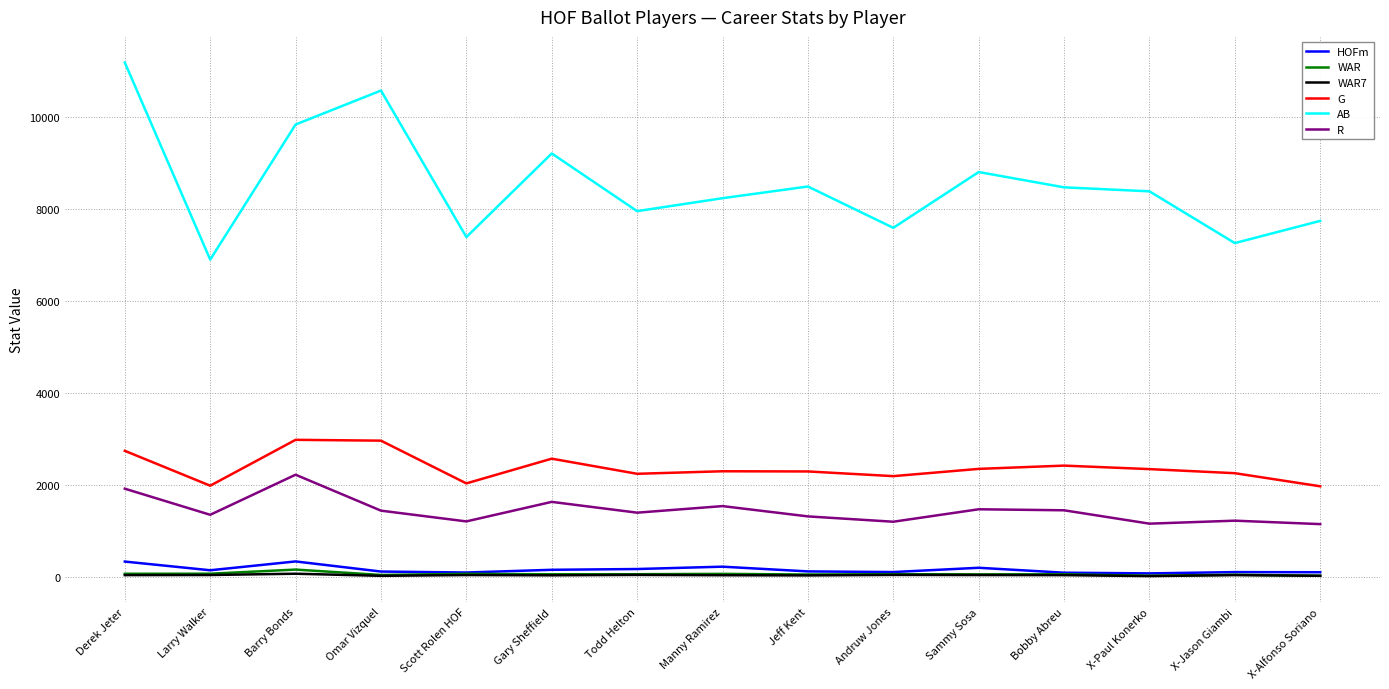

What is the sum of the WAR values at X-Paul Konerko and X-Alfonso Soriano?

56.7